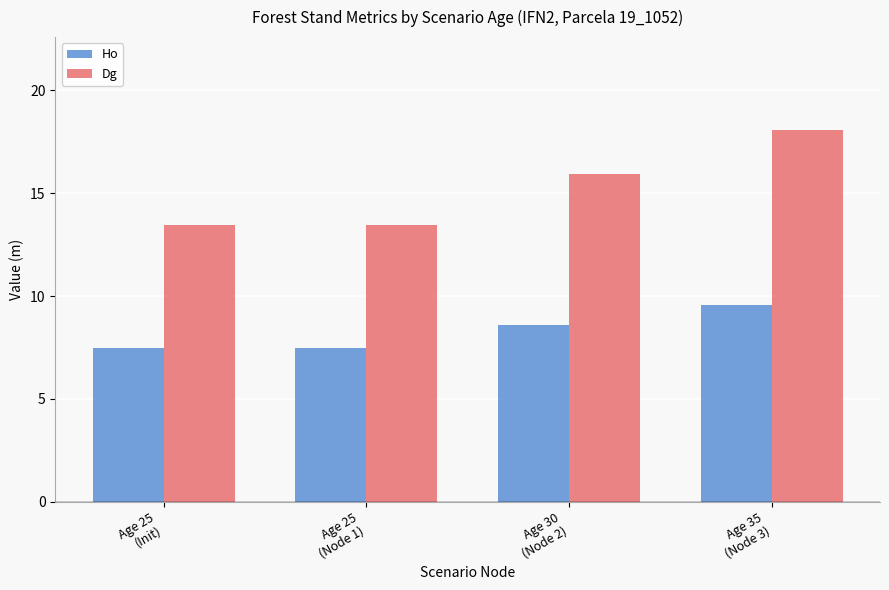

Reading left to right, list all the values displayed in this chart.

Ho: 7.5	7.5	8.6	9.6
Dg: 13.4	13.4	15.9	18.1